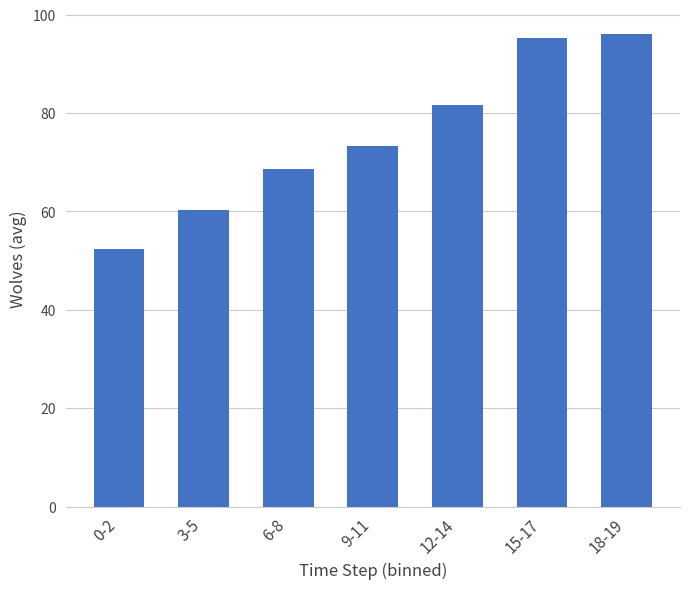

What is the approximate value at 3-5?

60.3